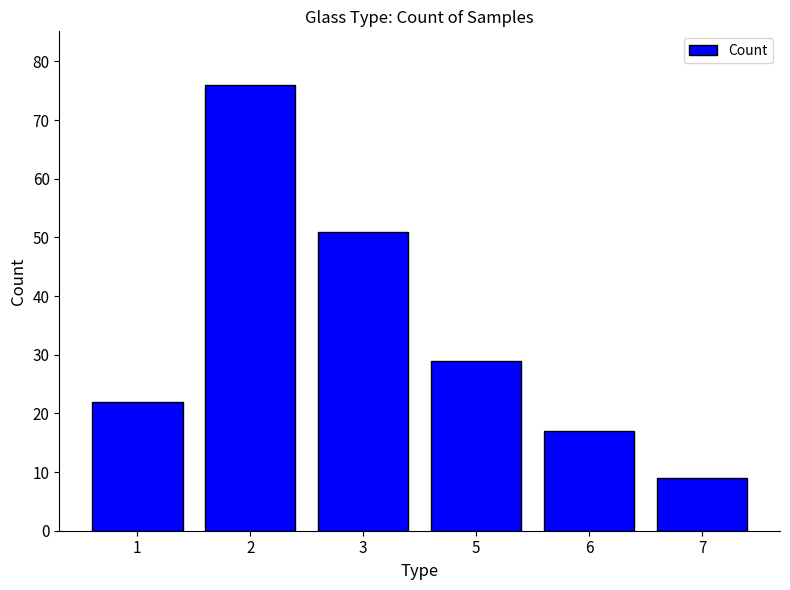

List the labels in order of value, largest first.

2, 3, 5, 1, 6, 7